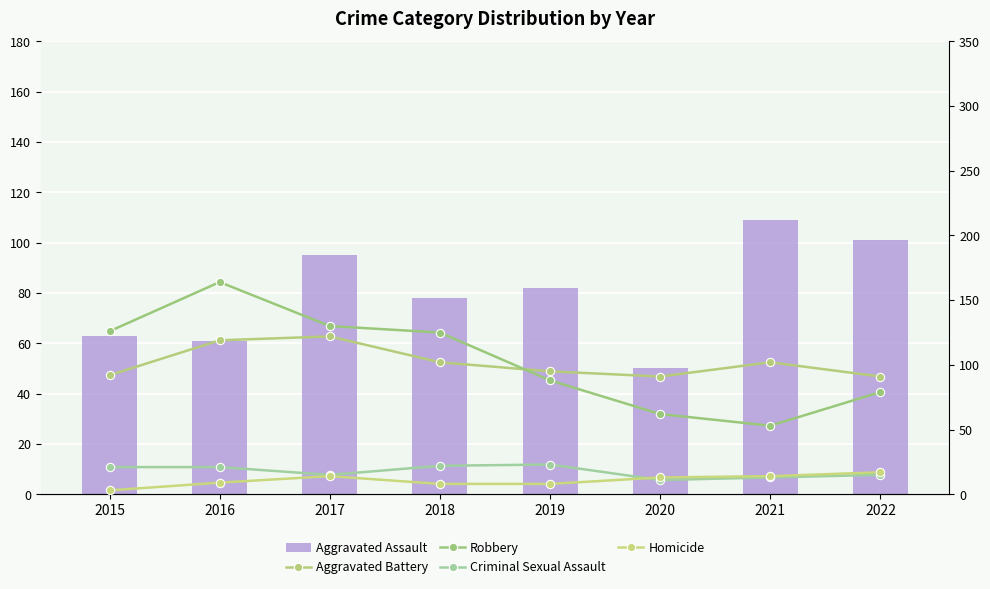

Rank the series by their maximum value, from highest to lowest.

Robbery, Aggravated Battery, Aggravated Assault, Criminal Sexual Assault, Homicide